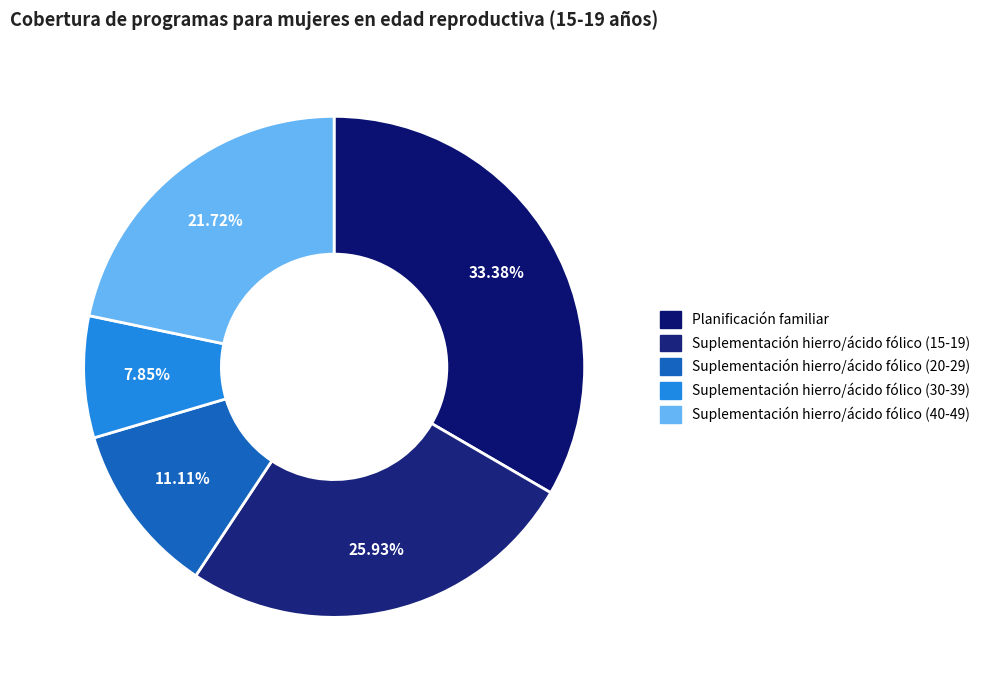

How many segments does this pie chart have?

5